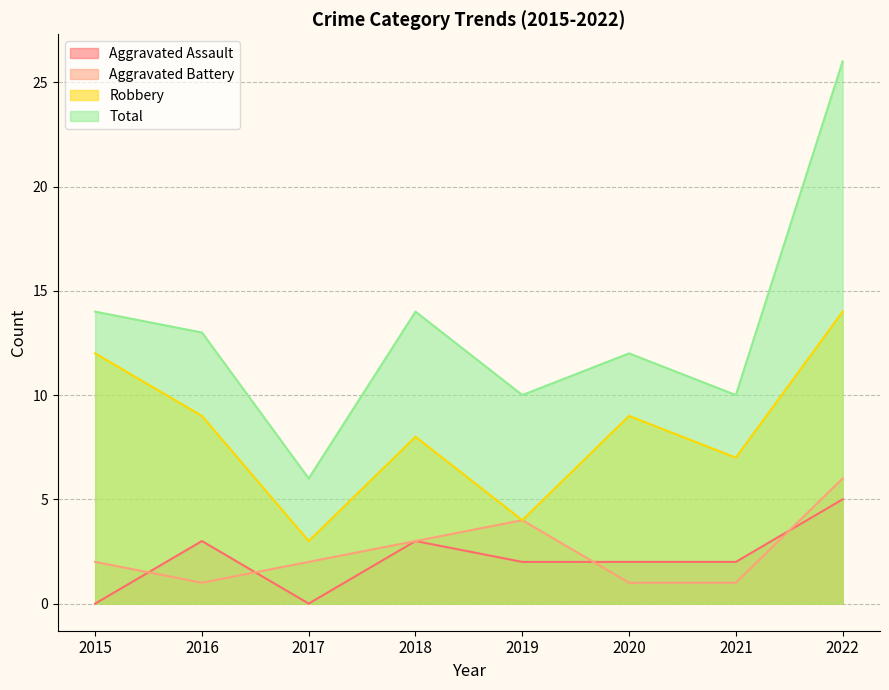

How many lines are shown in the chart?

4